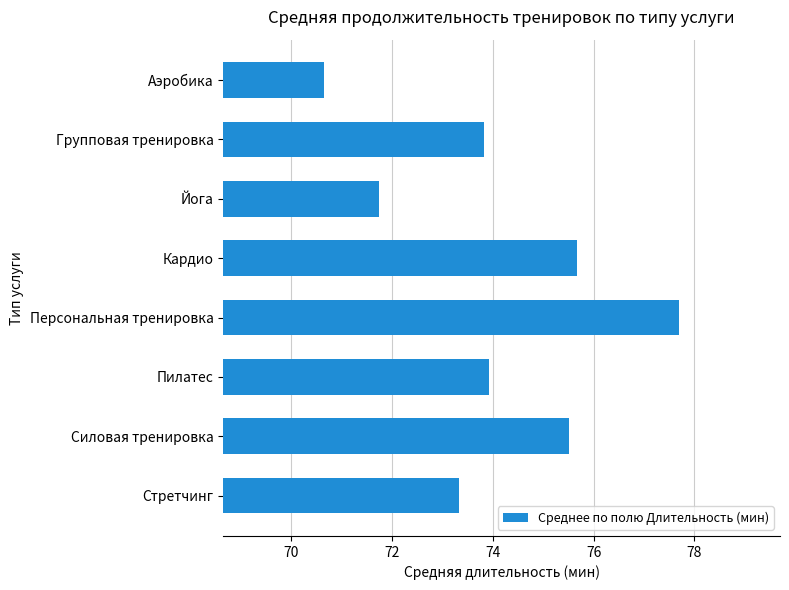

Rank the categories by value from highest to lowest.

Персональная тренировка, Кардио, Силовая тренировка, Пилатес, Групповая тренировка, Стретчинг, Йога, Аэробика